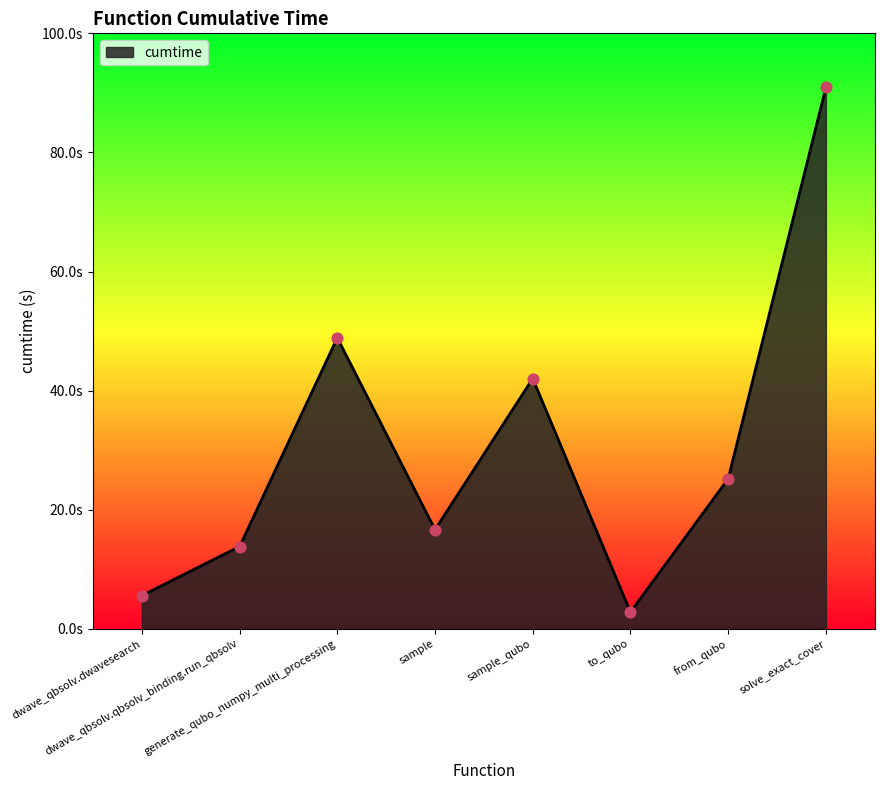

Between sample and sample_qubo, which is larger?

sample_qubo